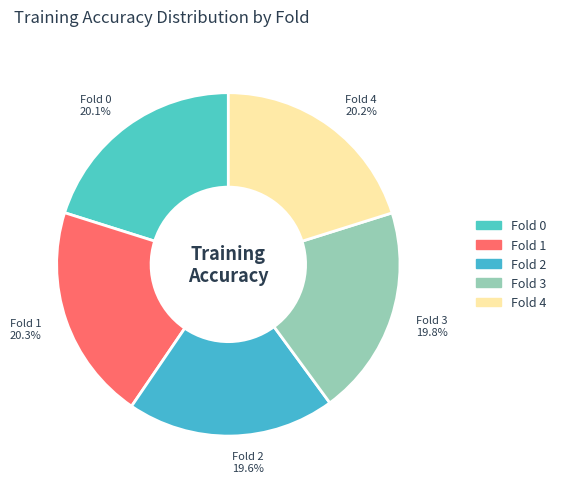

Is there a majority slice in this chart?

No